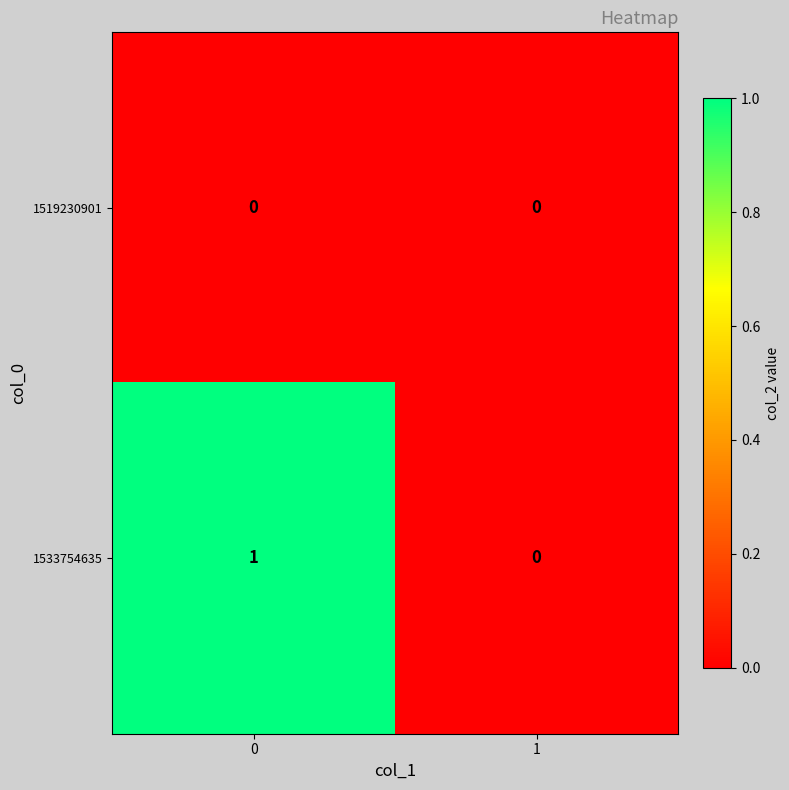

Rank the series by their average value, from highest to lowest.

1533754635, 1519230901